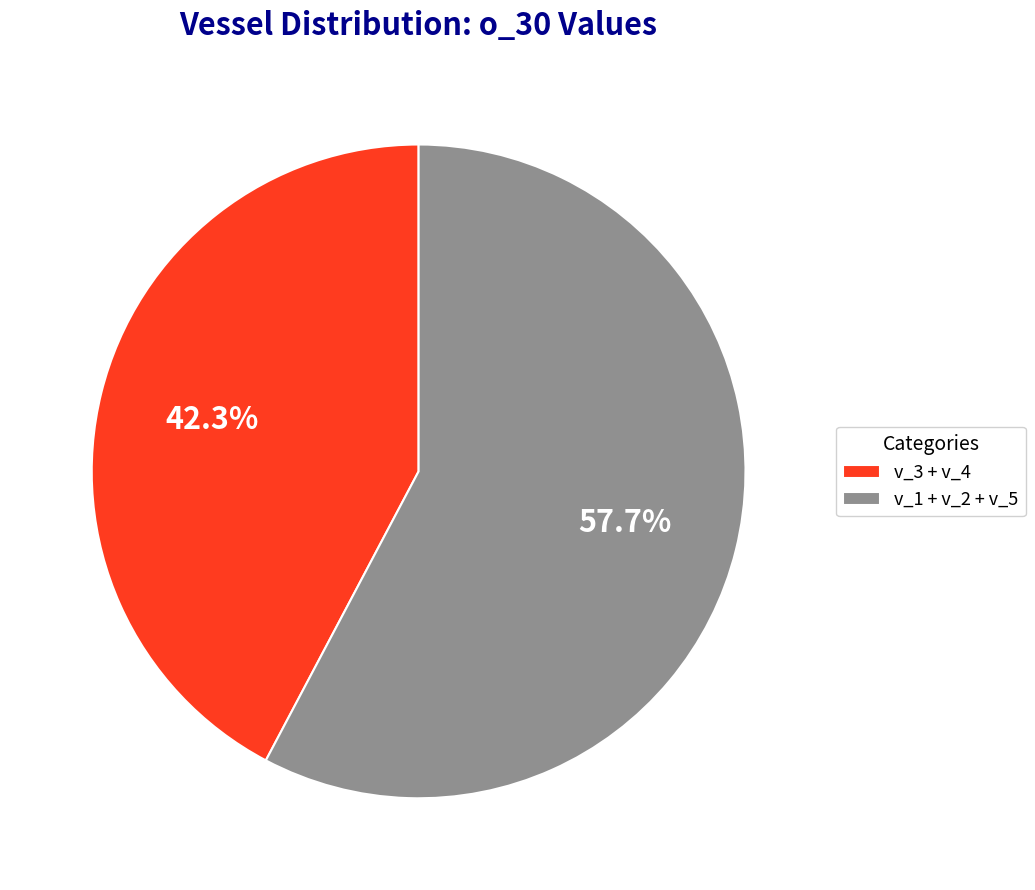

Count the number of slices in the pie.

2